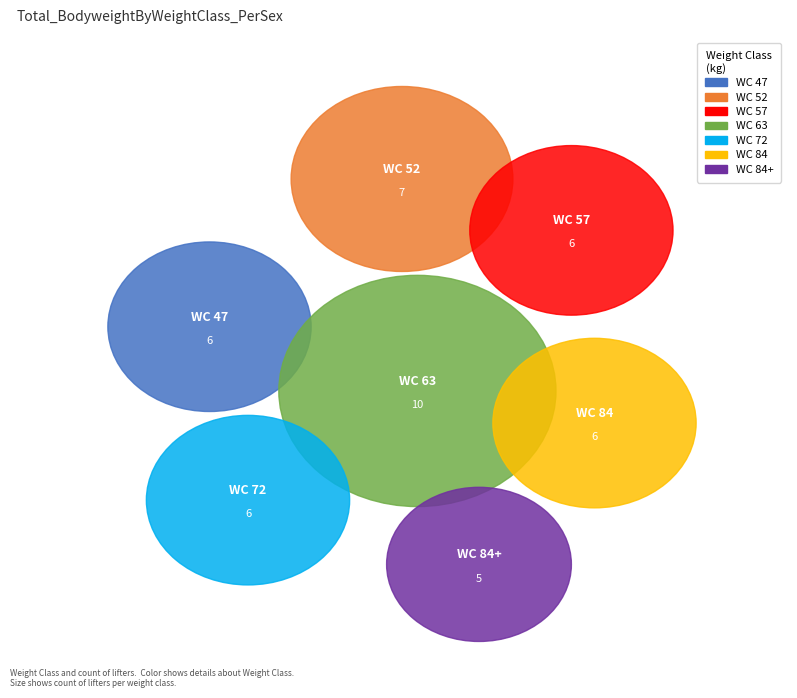

Is there a majority slice in this chart?

No